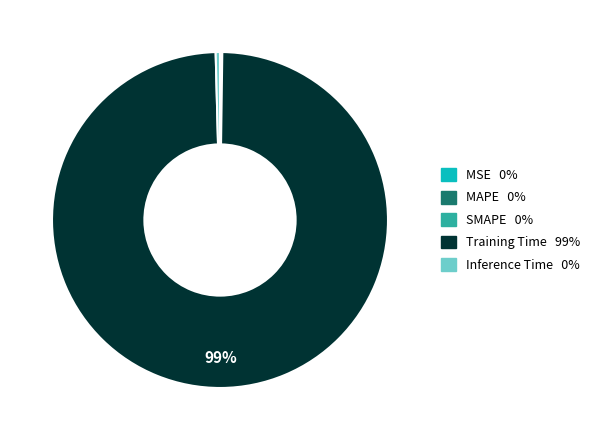

To the nearest percent, what is the average slice percentage?

20%